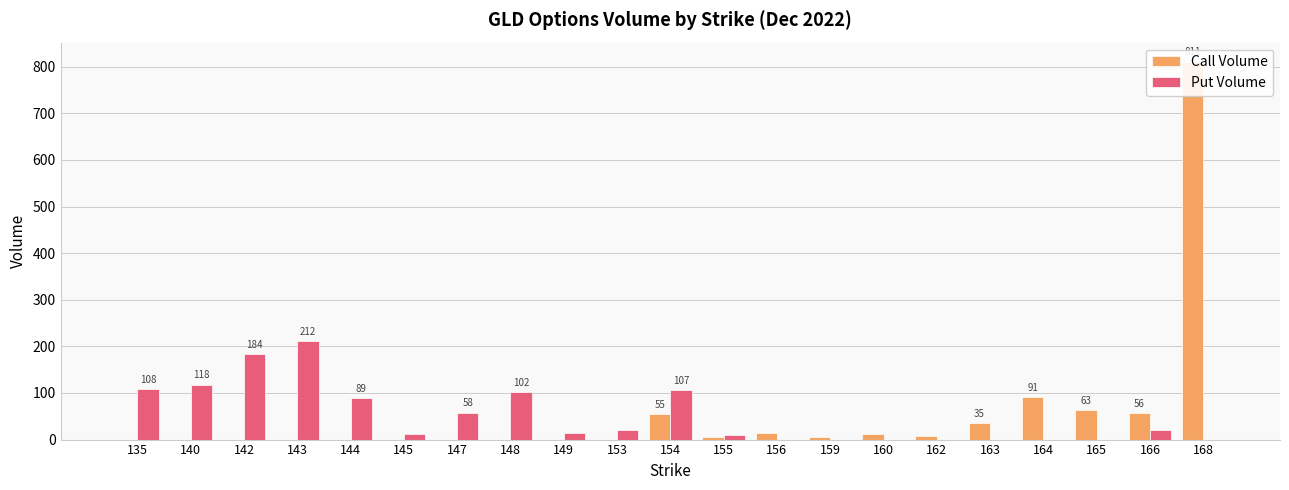

Reading left to right, extract all data points from this chart.

Call Volume: 0	0	0	0	0	0	0	0	0	0	55	5	15	5	11	8	35	91	63	56	811
Put Volume: 108	118	184	212	89	11	58	102	15	20	107	10	0	0	0	0	0	0	0	20	0